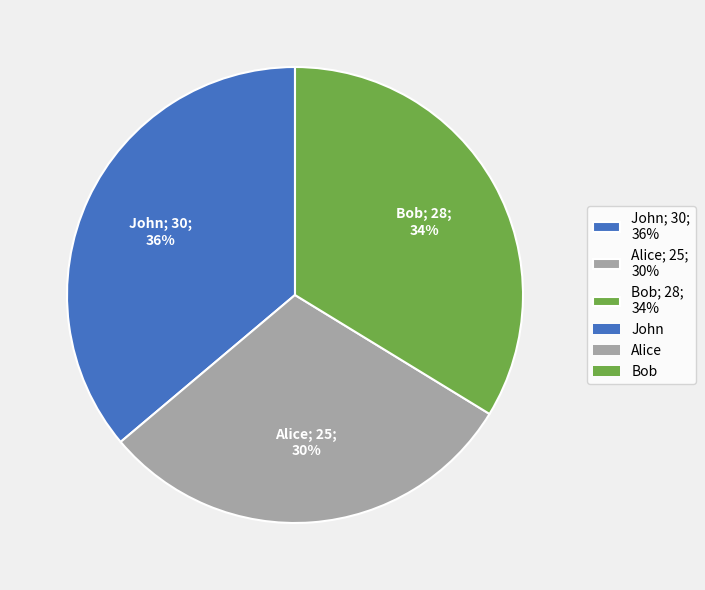

Rank the categories by value from highest to lowest.

John, Bob, Alice